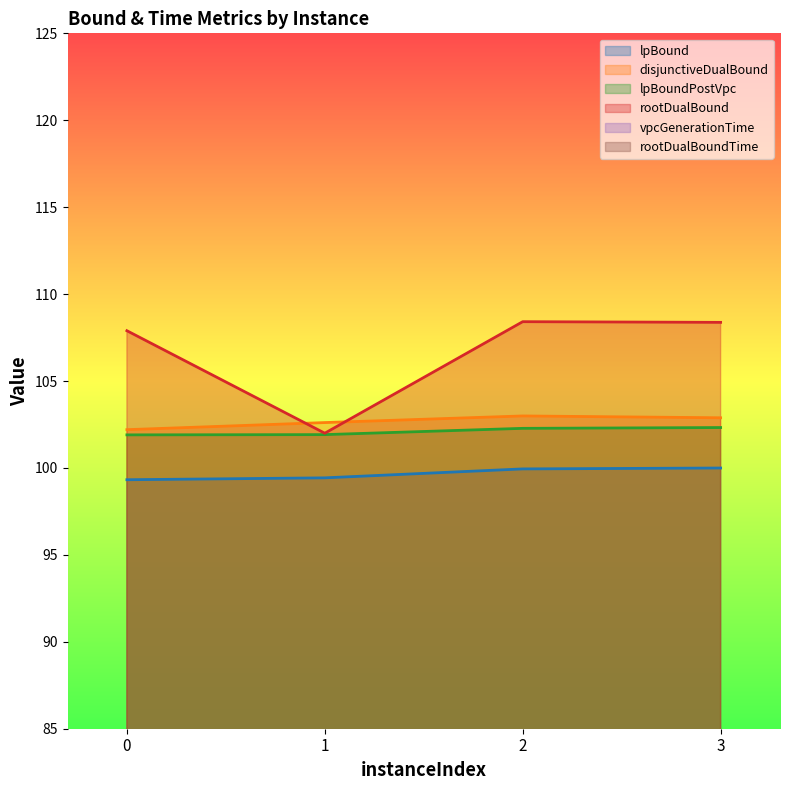

Reading left to right, list all the values displayed in this chart.

lpBound: 0=99.3	1=99.4	2=99.9	3=100.0
disjunctiveDualBound: 0=102.2	1=102.6	2=103.0	3=102.9
lpBoundPostVpc: 0=101.9	1=101.9	2=102.3	3=102.3
rootDualBound: 0=107.9	1=102.0	2=108.4	3=108.4
vpcGenerationTime: 0=15.5	1=0.4	2=0.4	3=0.4
rootDualBoundTime: 0=16.1	1=1.3	2=1.1	3=1.1